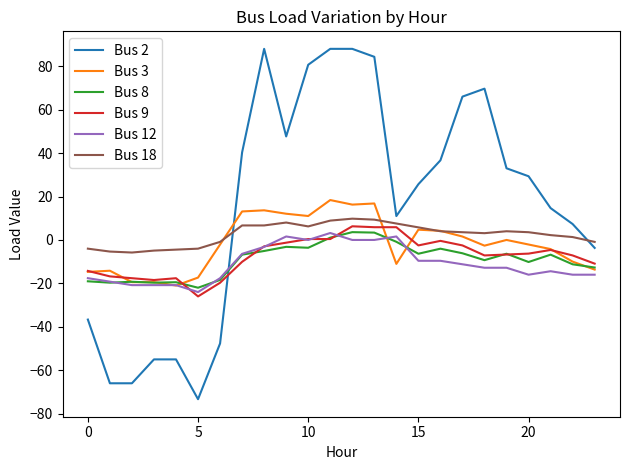

What is the greatest value displayed?

88.0